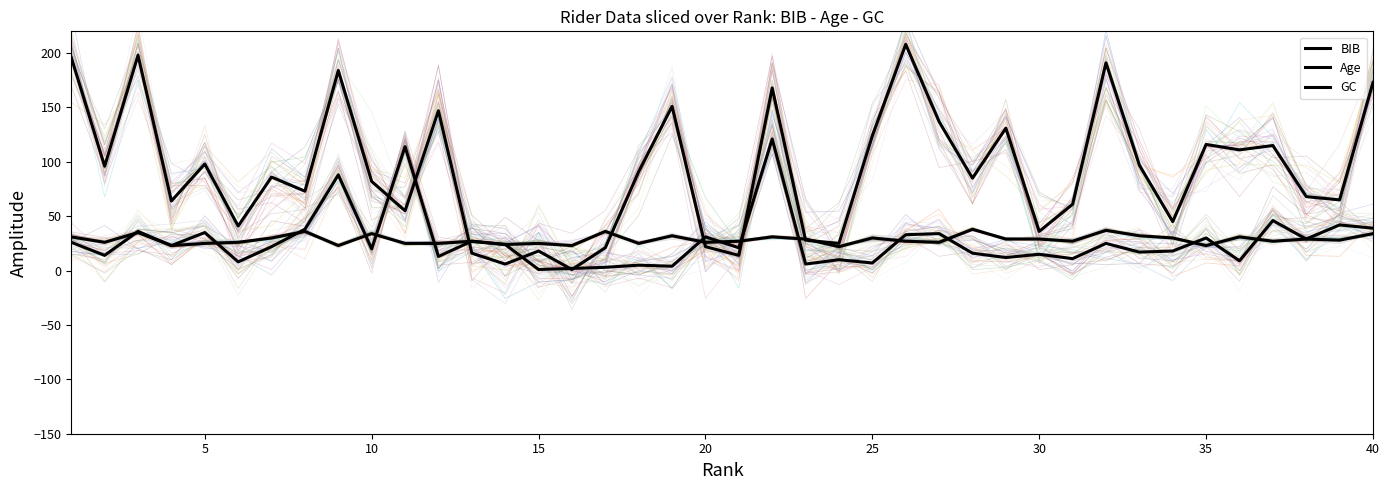

The value of GC at 31 is 14. True or false?

False